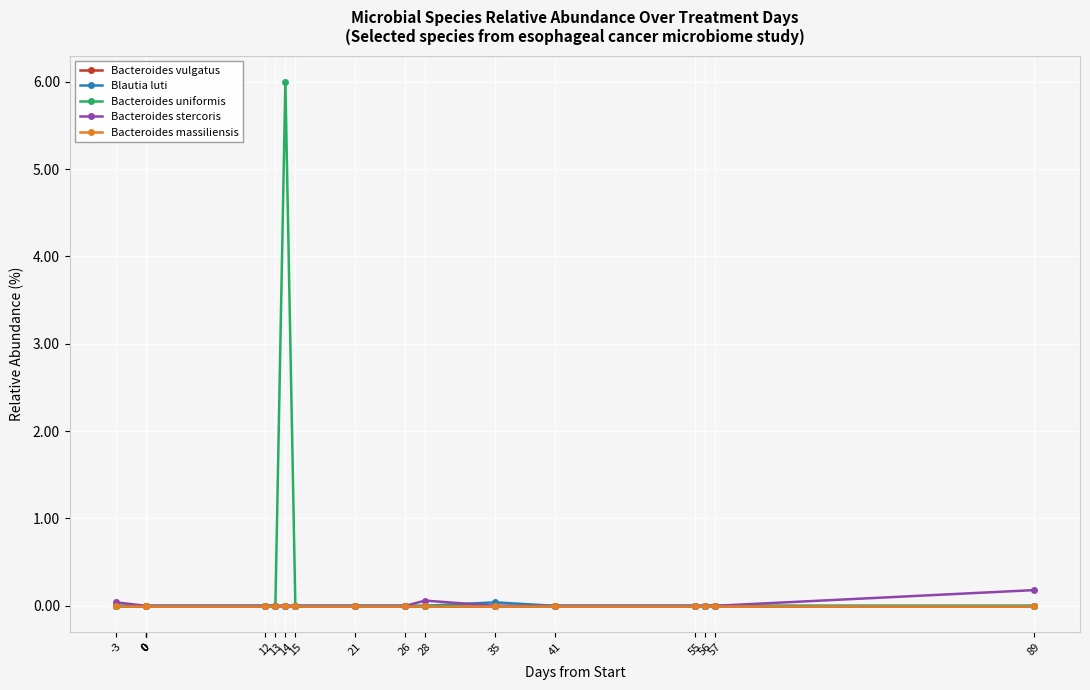

True or false: Blautia luti has a value of -0.0 at 56.

False